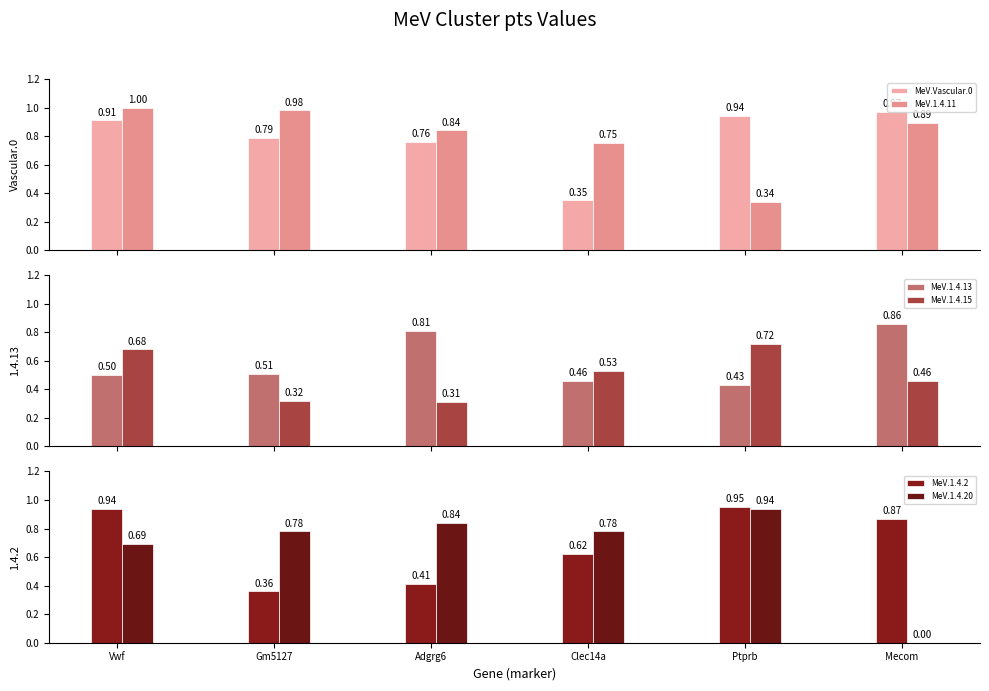

Which label corresponds to the largest value in the chart?

Vwf